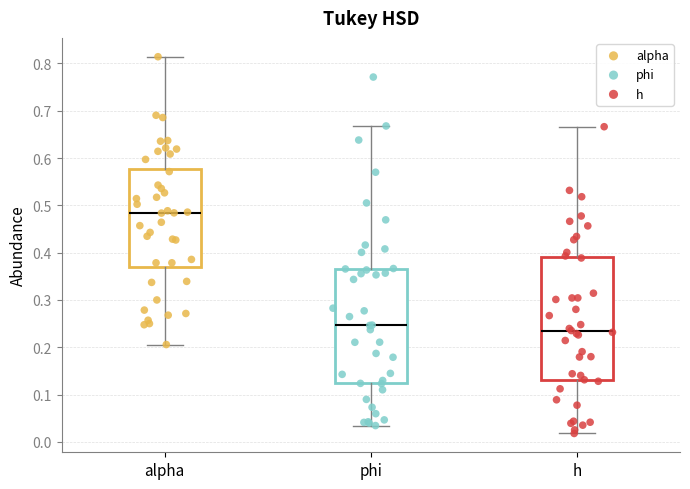

Reading left to right, transcribe this box plot: for each box, give where its median line is, the range the box spans, and where its two whiskers end, as read against the y-axis. The values are not printed on the chart, so give them approximately, as read against the axis.

alpha: median 0.48, box 0.37 to 0.58, whiskers 0.21 to 0.81
phi: median 0.25, box 0.12 to 0.37, whiskers 0.03 to 0.67
h: median 0.23, box 0.13 to 0.39, whiskers 0.02 to 0.67